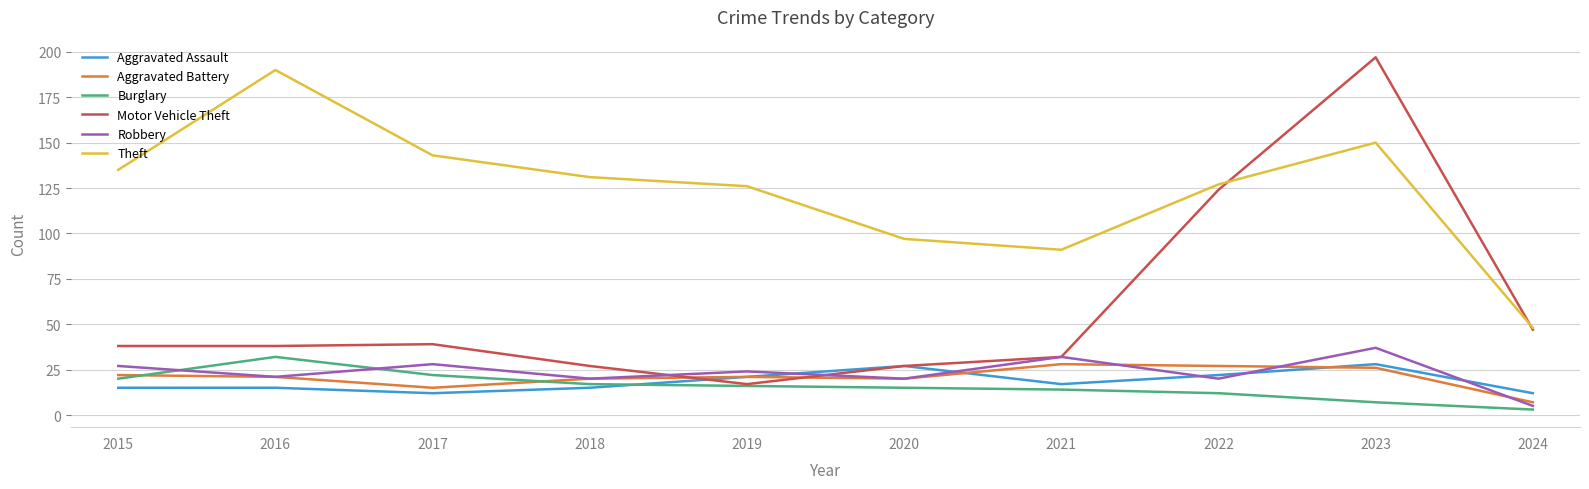

What is the spread (max minus min) of values at 2019?

110